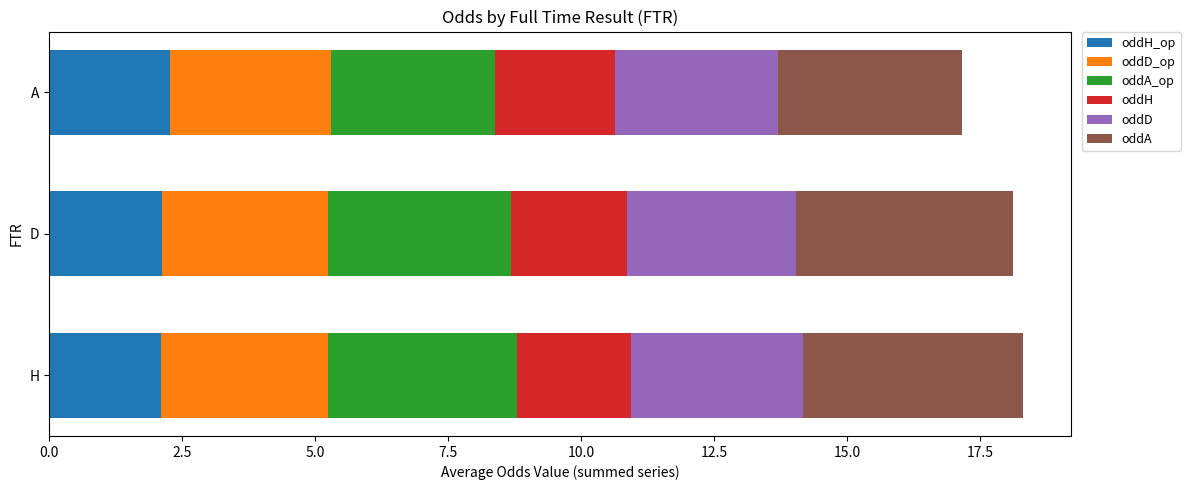

What are all the series names shown in the legend?

oddH_op, oddD_op, oddA_op, oddH, oddD, oddA